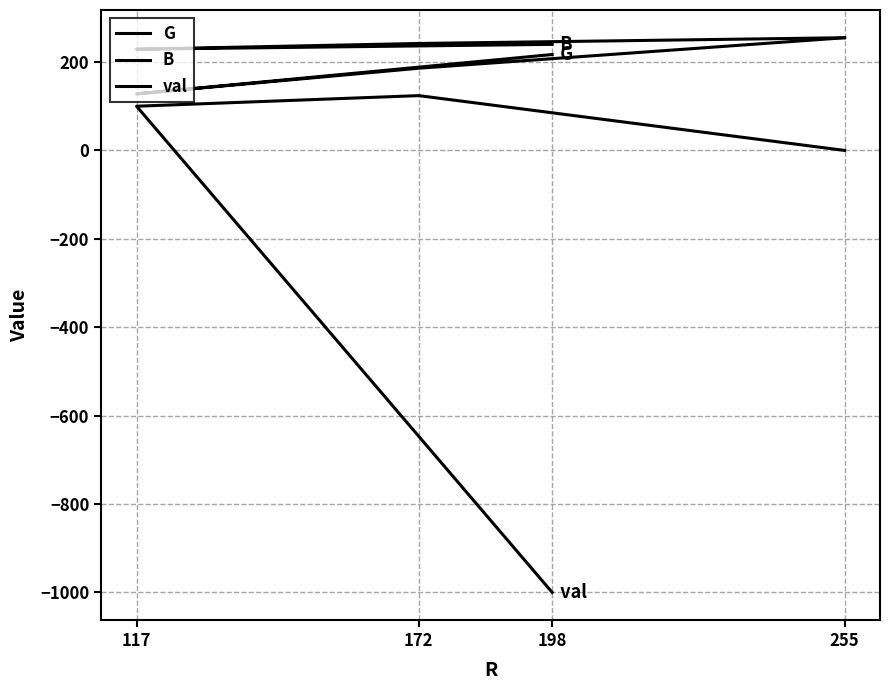

At which label does G reach its minimum?

117